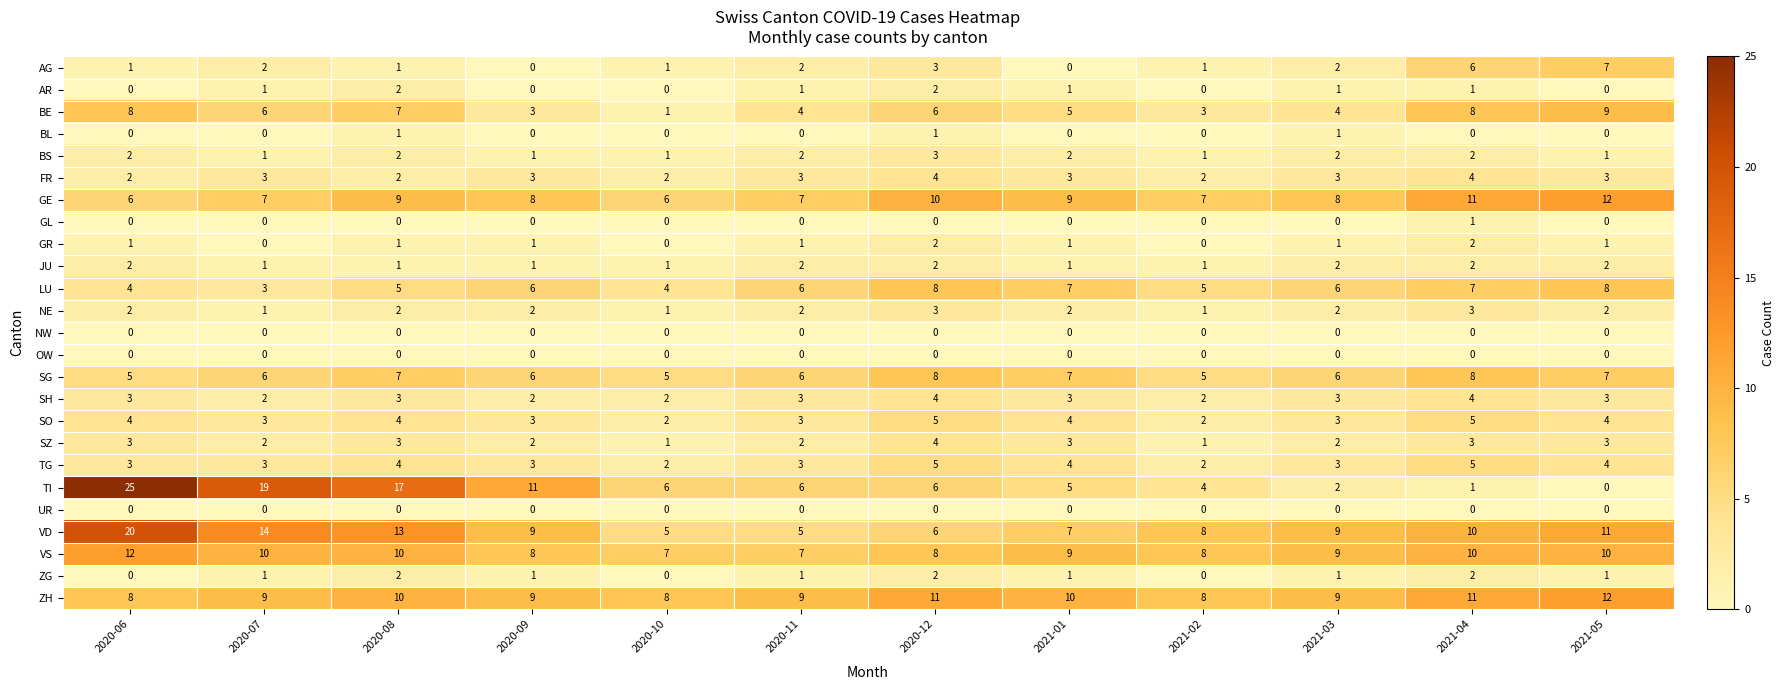

What is the difference between the maximum and second lowest values in the VS series?

5